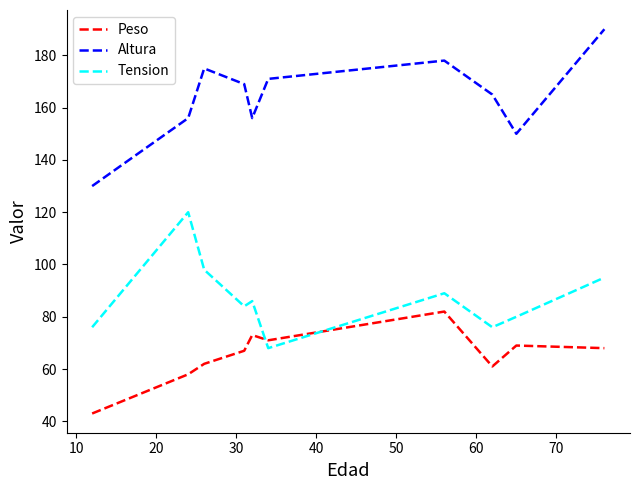

True or false: Tension and Peso cross at least once.

True